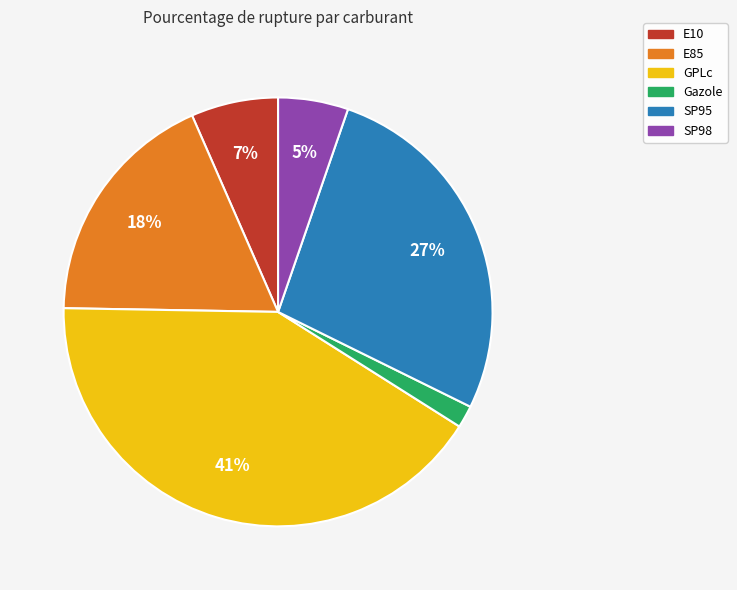

Which has a higher value, E85 or SP98?

E85